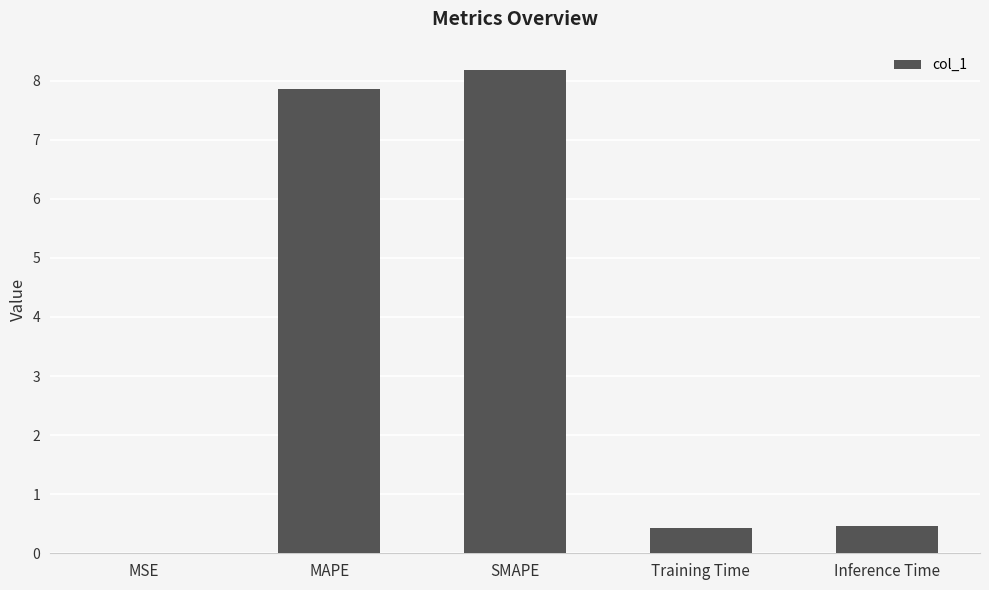

What value does the data have at SMAPE?

8.2